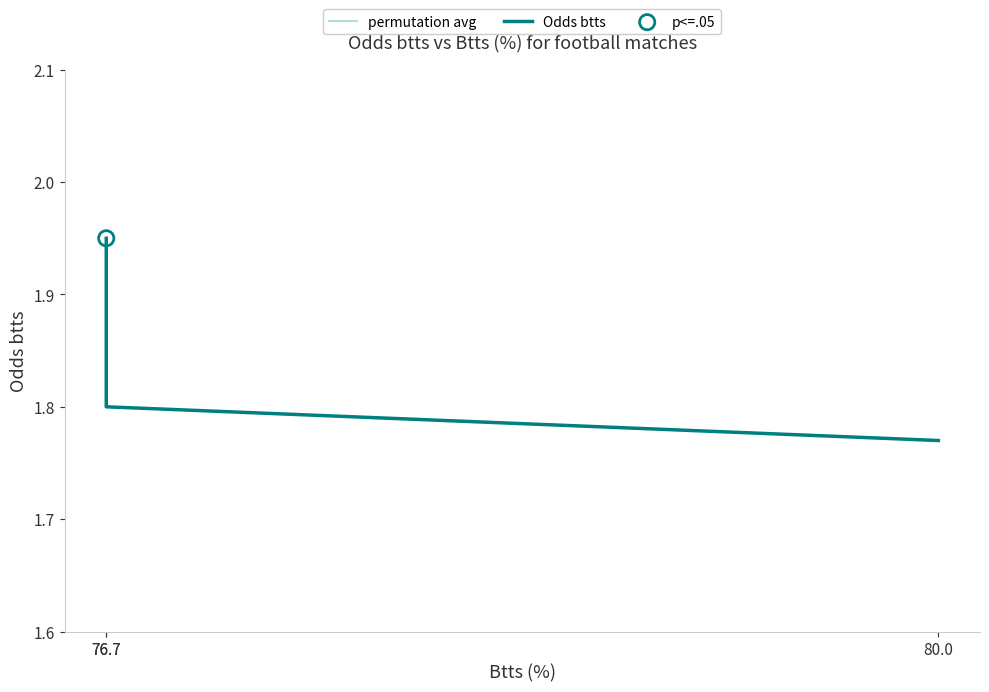

Which series has the largest total across all categories?

Odds btts